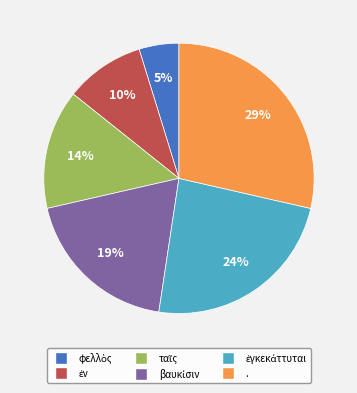

Count the number of slices in the pie.

6